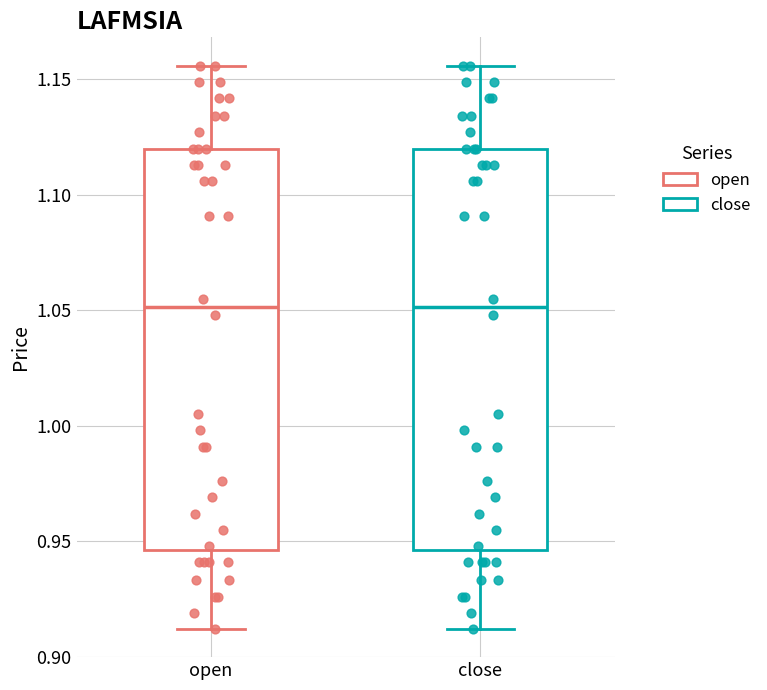

Where is the upper edge of the box for close on the y-axis? The values are not printed on the chart, so give them approximately, as read against the axis.

1.120